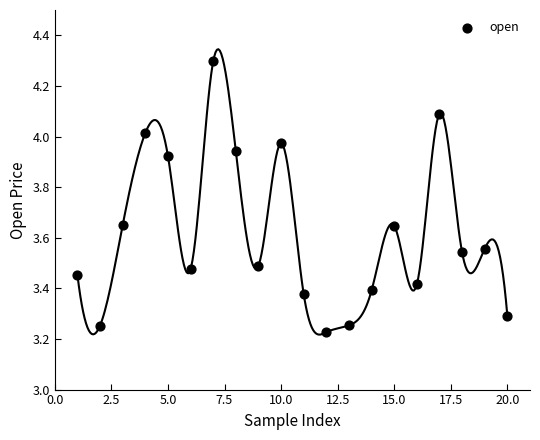

What is the range of X values (max minus min)?

19.0